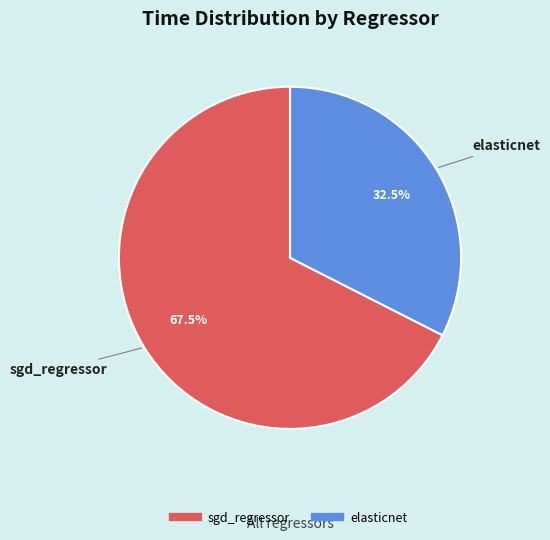

Is there a majority slice in this chart?

Yes